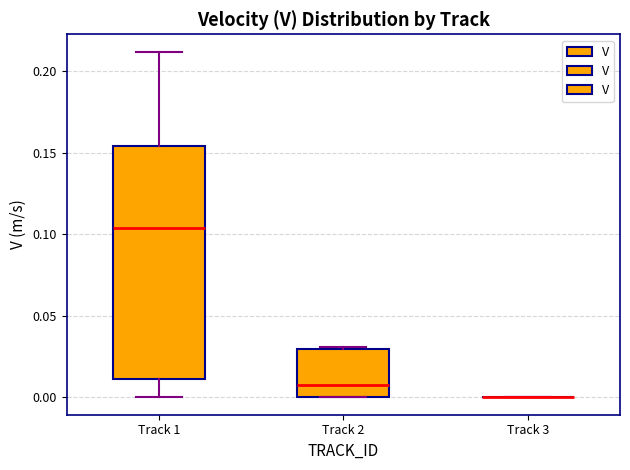

Reading left to right, read every box against the y-axis: the position of its median line, the range the box covers, and the ends of its whiskers. The values are not printed on the chart, so give them approximately, as read against the axis.

Track 1: median 0.105, box 0.010 to 0.155, whiskers 0.000 to 0.210
Track 2: median 0.005, box 0.000 to 0.030, whiskers 0.000 to 0.030
Track 3: box collapsed to a line at 0.000, whiskers 0.000 to 0.000